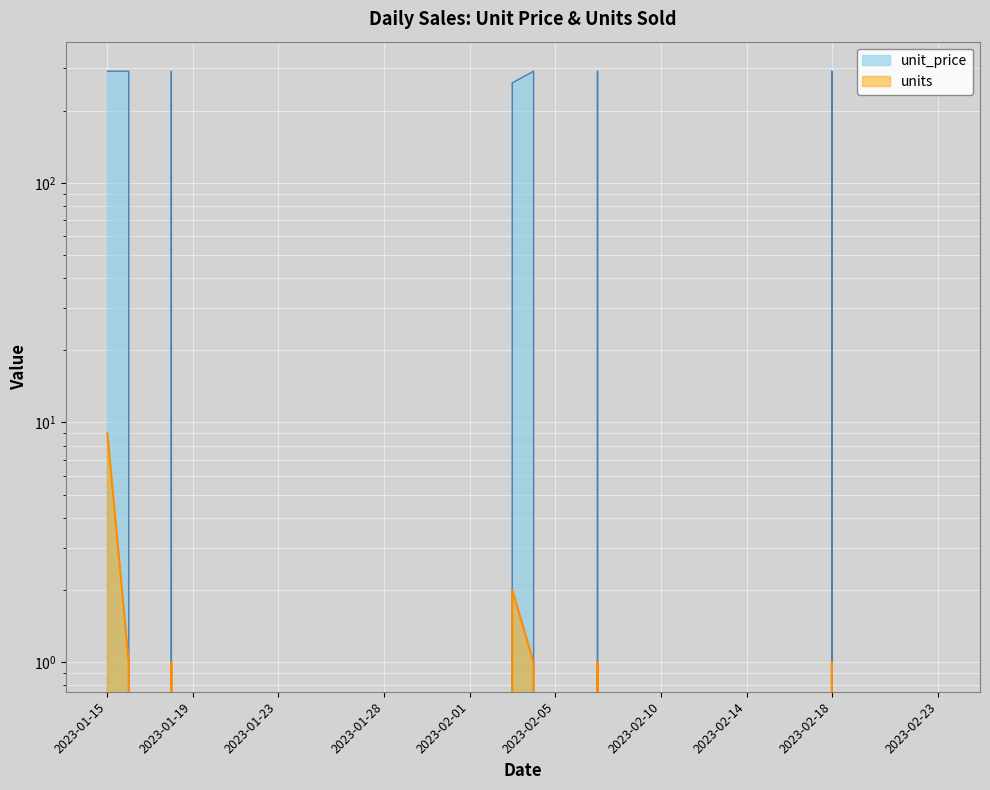

Which series has the largest range (max minus min)?

unit_price